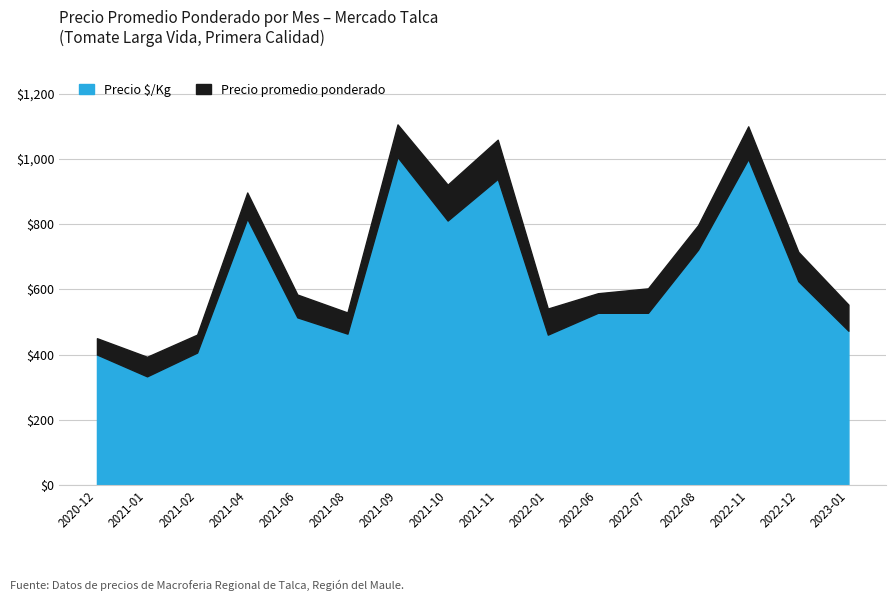

True or false: Precio $/Kg has a value of 322 at 2021-11.

False